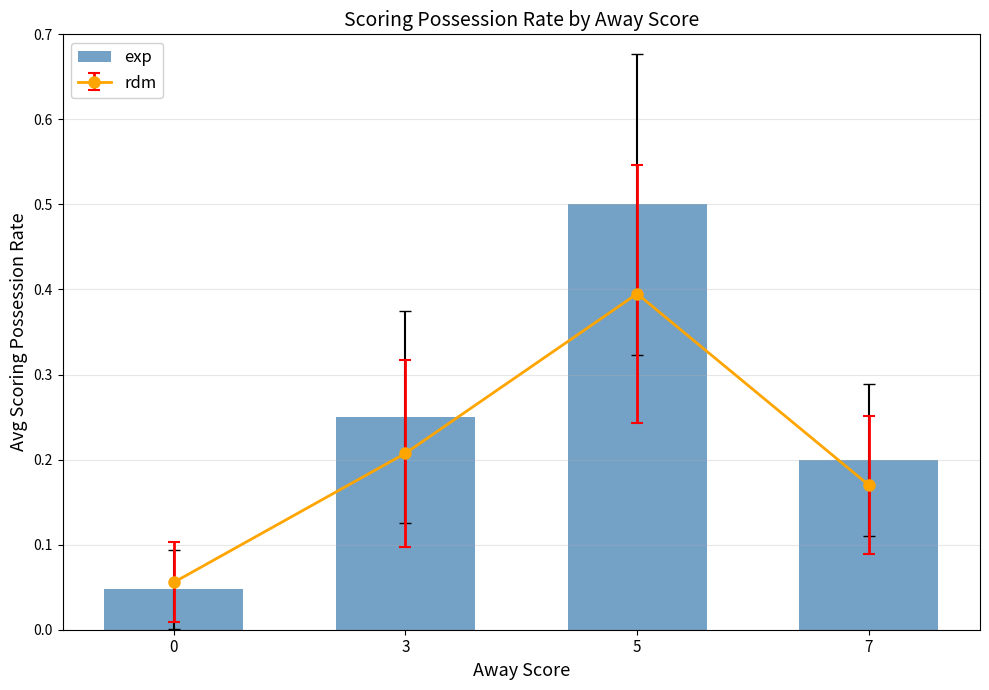

True or false: the data shows 0.2 at 3.

True